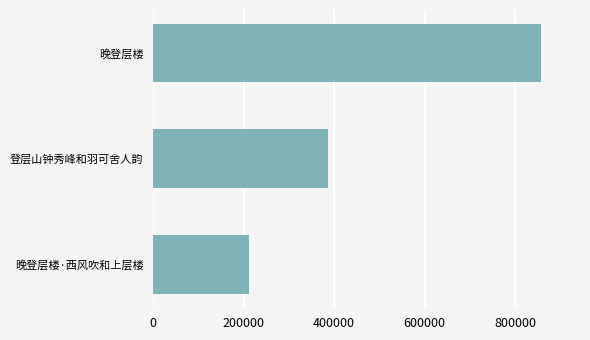

Approximately how many times larger is the value at 登层山钟秀峰和羽可舍人韵 compared to 晚登层楼?

0.5